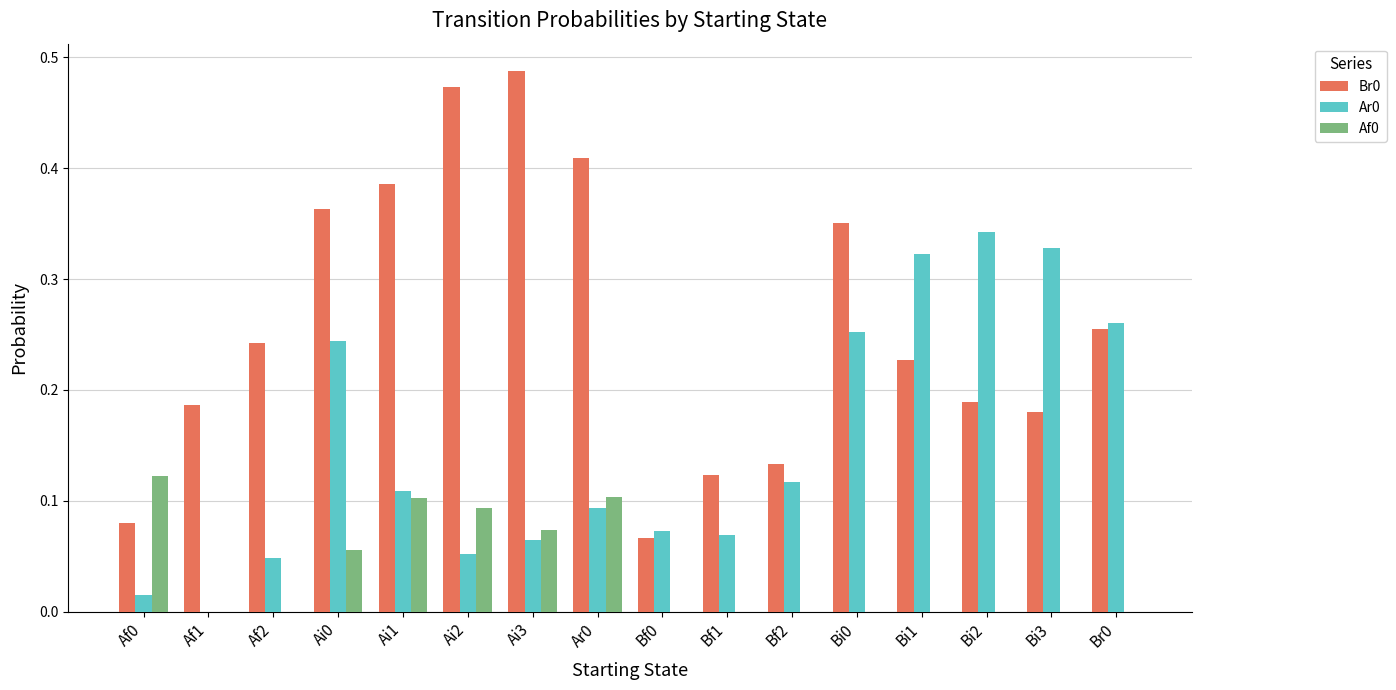

What is the total value across all series at Ai1?

0.6